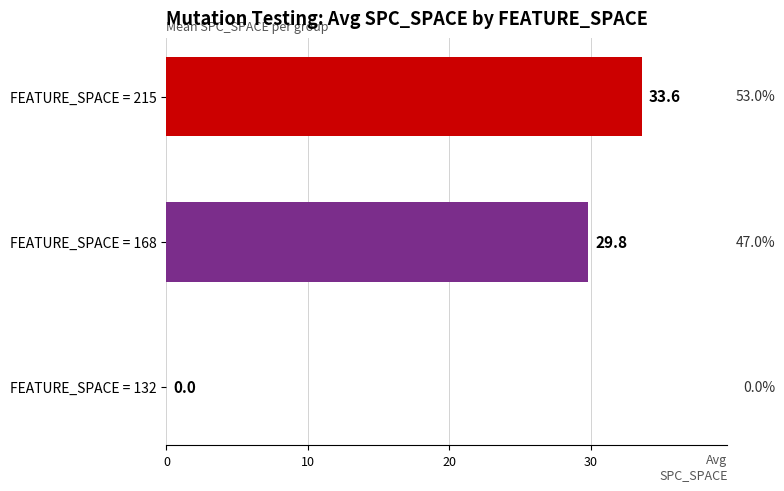

Reading top to bottom, what are all the values shown in this chart?

FEATURE_SPACE = 215=33.6	FEATURE_SPACE = 168=29.8	FEATURE_SPACE = 132=0.0